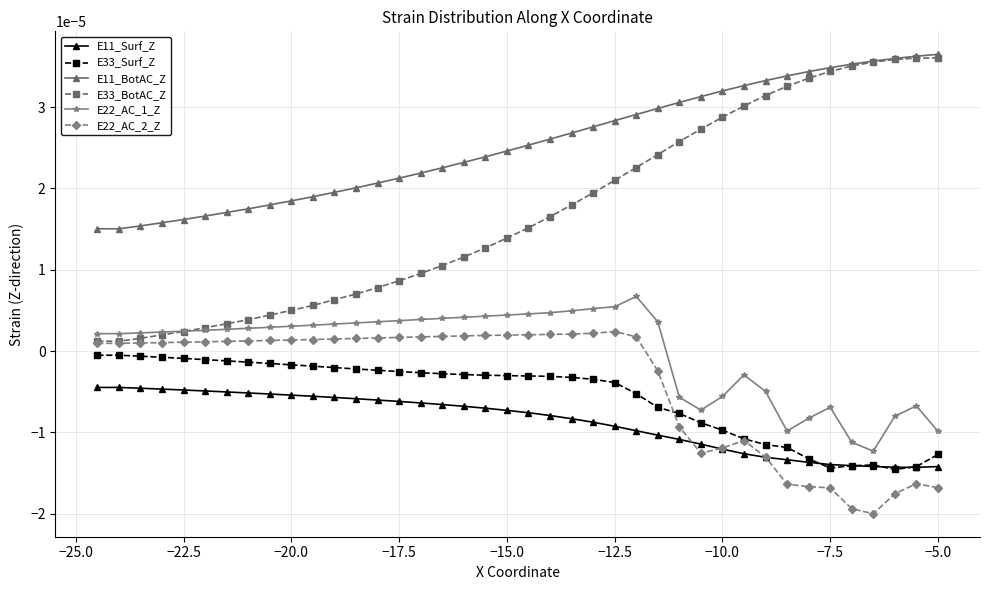

True or false: E22_AC_2_Z has more than 2 interior local peaks.

True